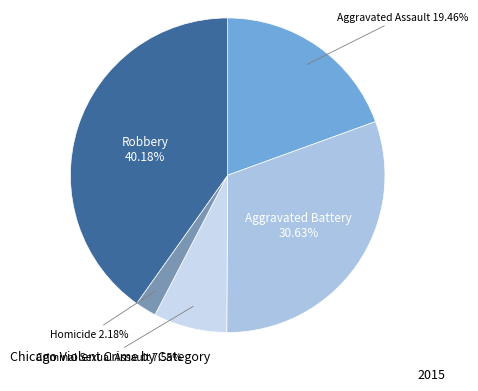

What percentage is the Homicide slice, to the nearest percent?

2%